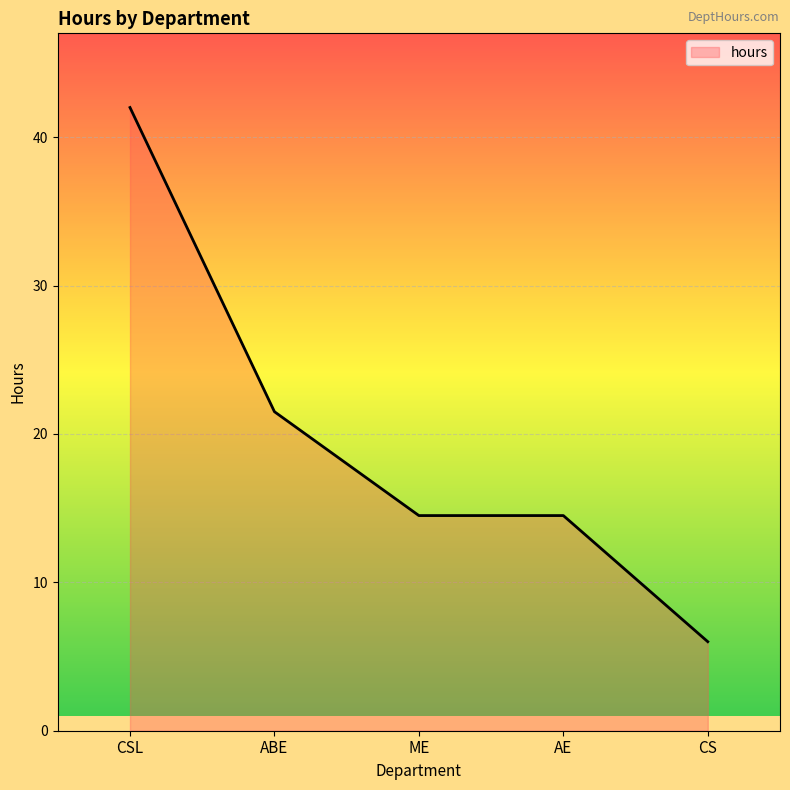

What is the minimum value shown in the chart?

6.0